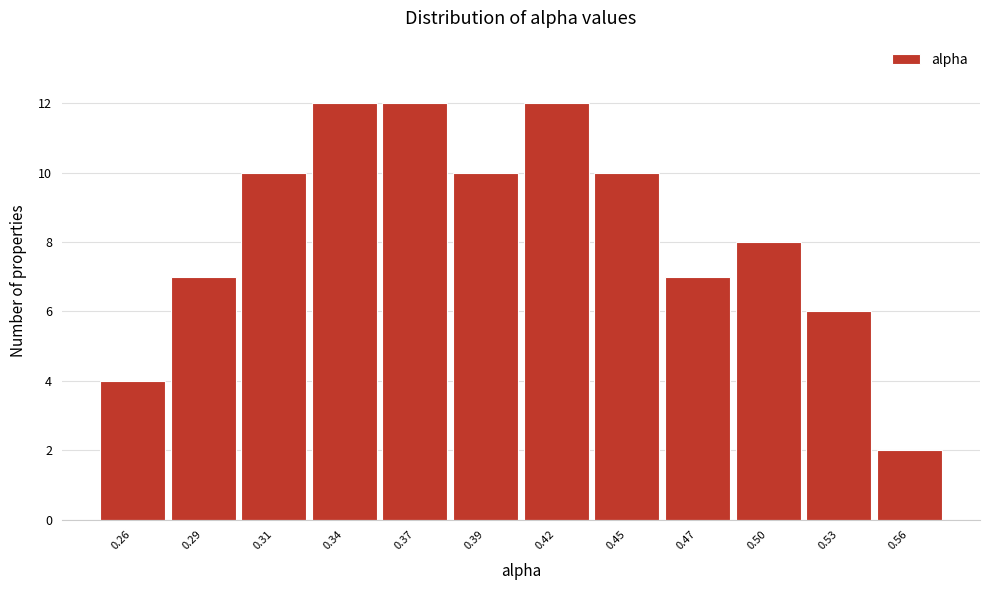

Reading left to right, extract all data points from this chart.

4	7	10	12	12	10	12	10	7	8	6	2